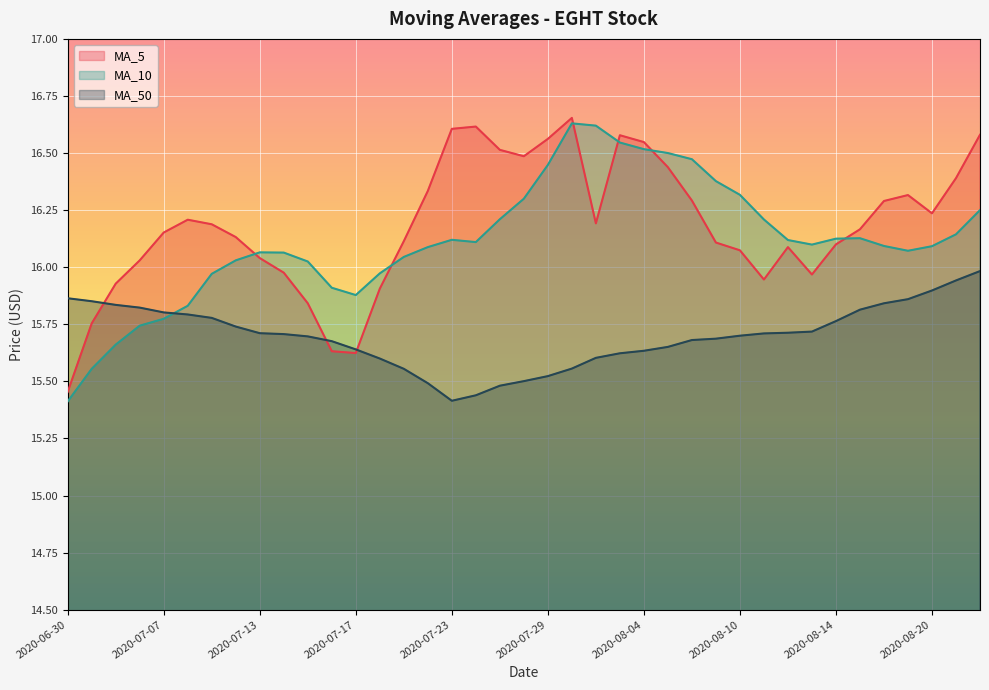

What is the difference between the maximum and minimum values in the MA_10 series?

1.2